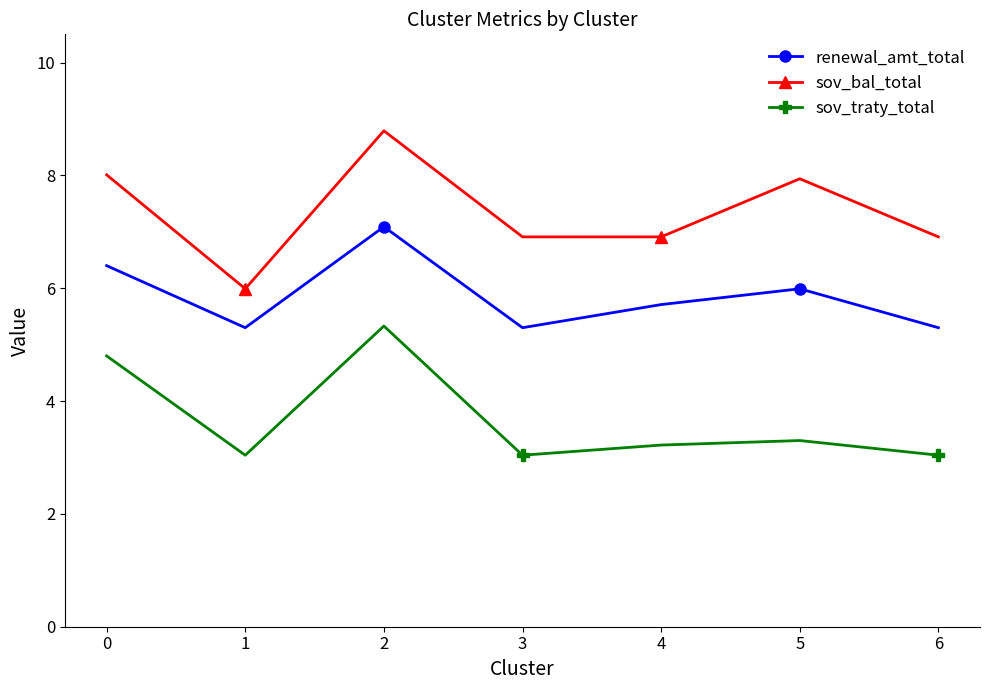

At which category does sov_traty_total reach its first local peak?

2